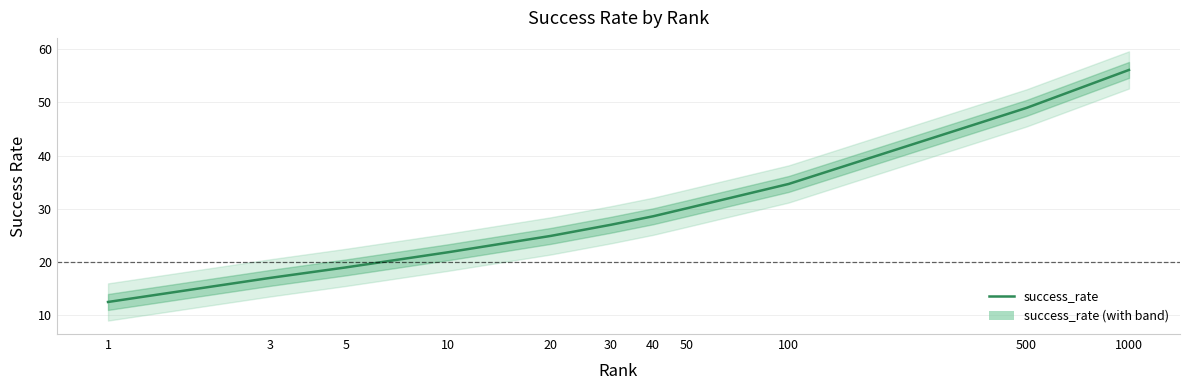

Which category has the highest value across all series?

1000